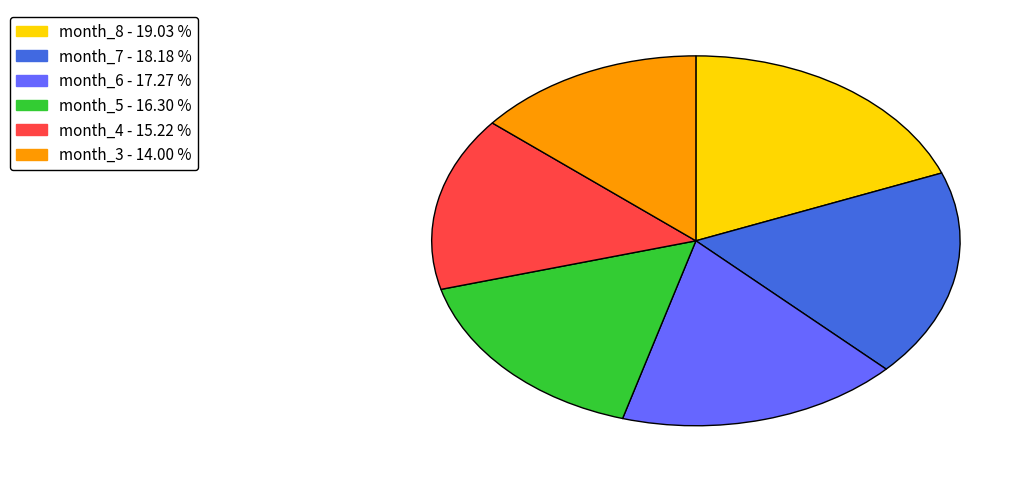

Does any single category account for the majority?

No